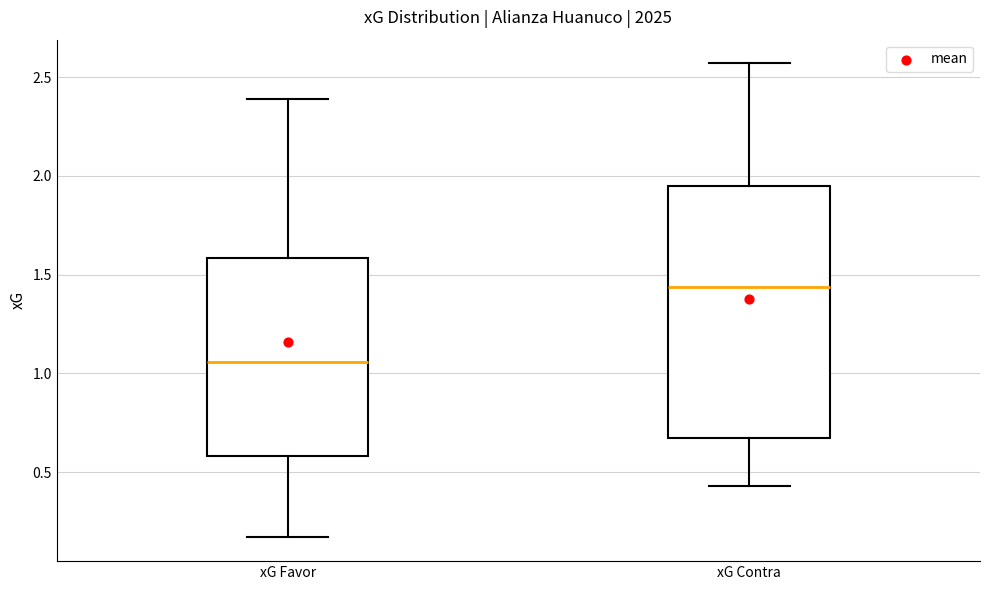

Which box has the lowest median line?

xG Favor